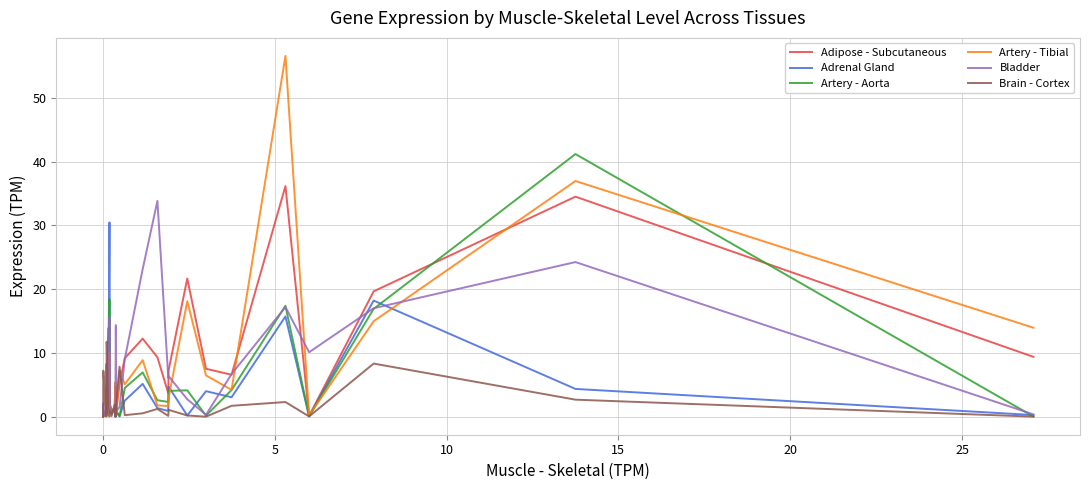

How many times do Adrenal Gland and Bladder cross each other?

6